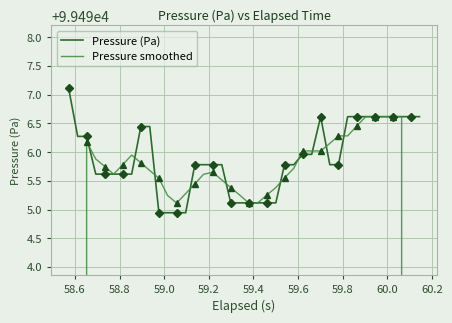

What is the highest value of the Pressure (Pa) series?

99497.1